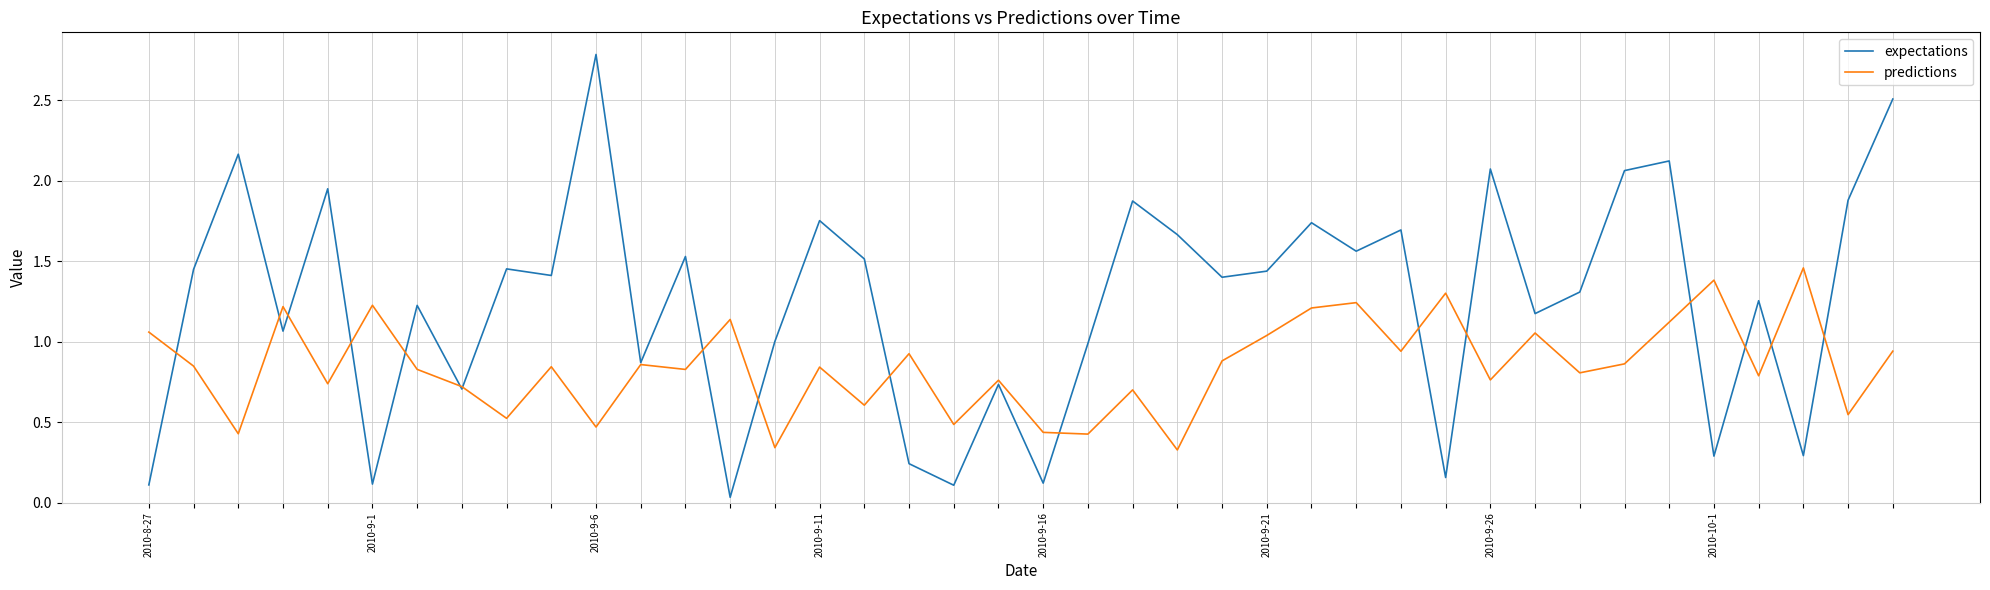

Which series has the largest total across all categories?

expectations